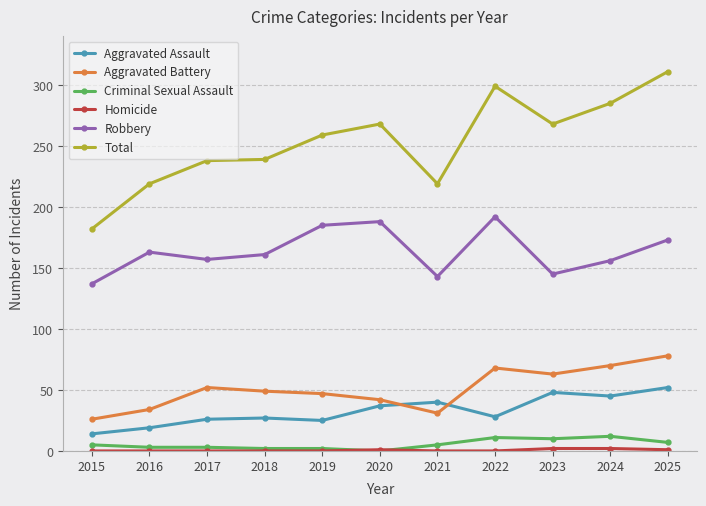

Which series has the widest spread of values?

Total